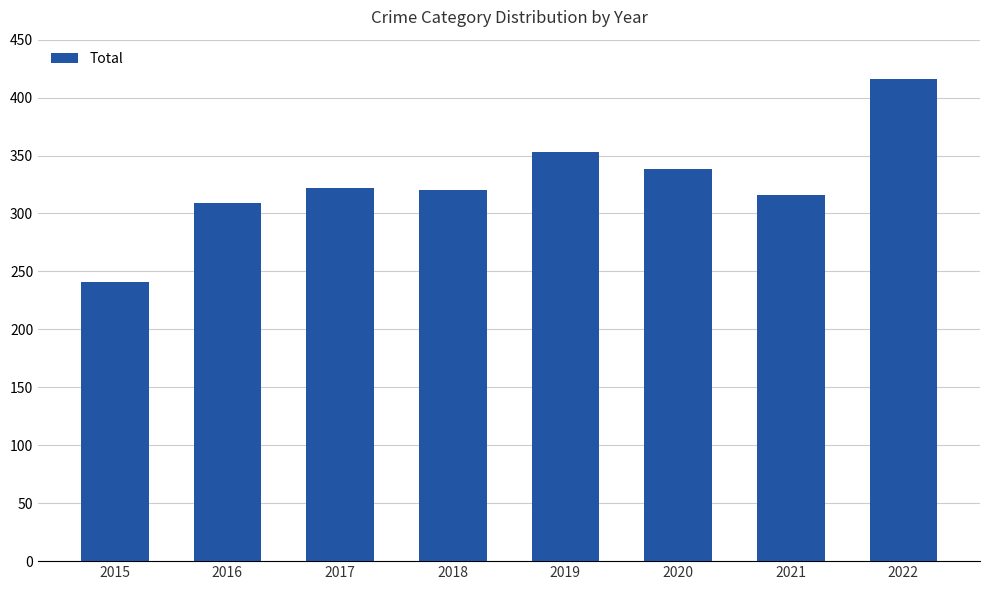

What is the minimum value shown in the chart?

241